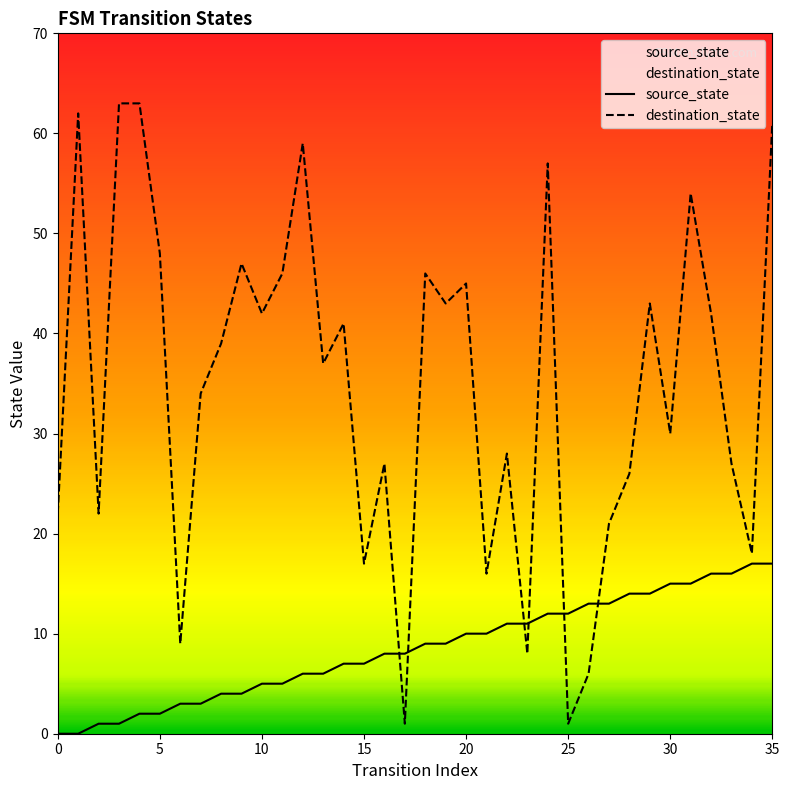

What is the maximum value shown in the chart?

63